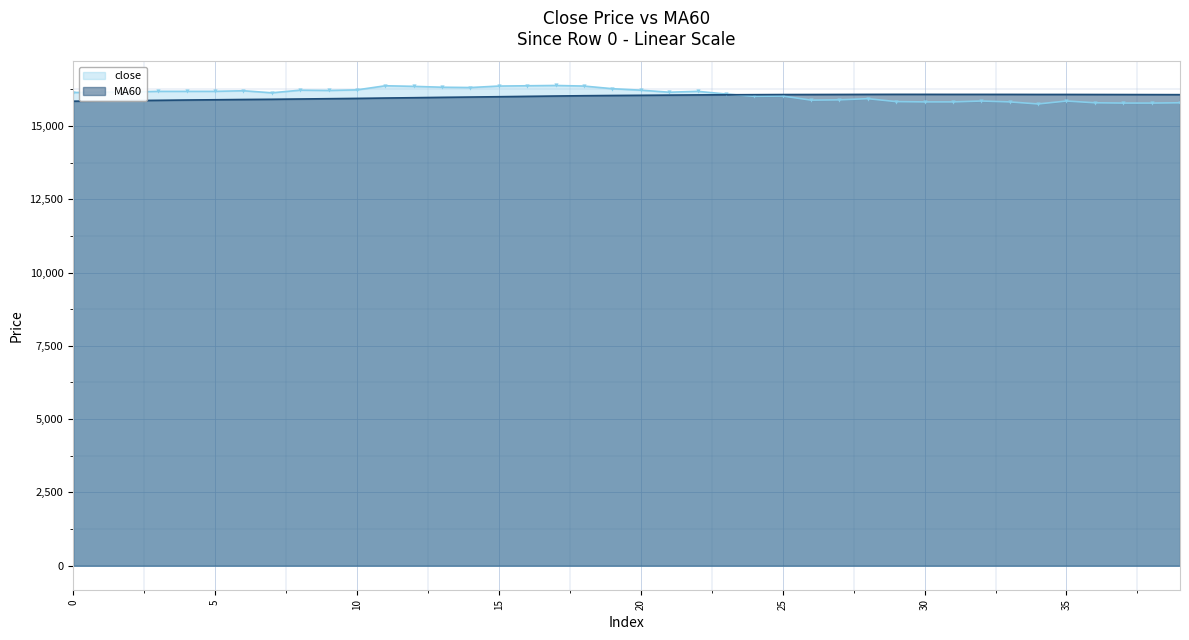

List the series in order of their overall mean, highest first.

close, MA60